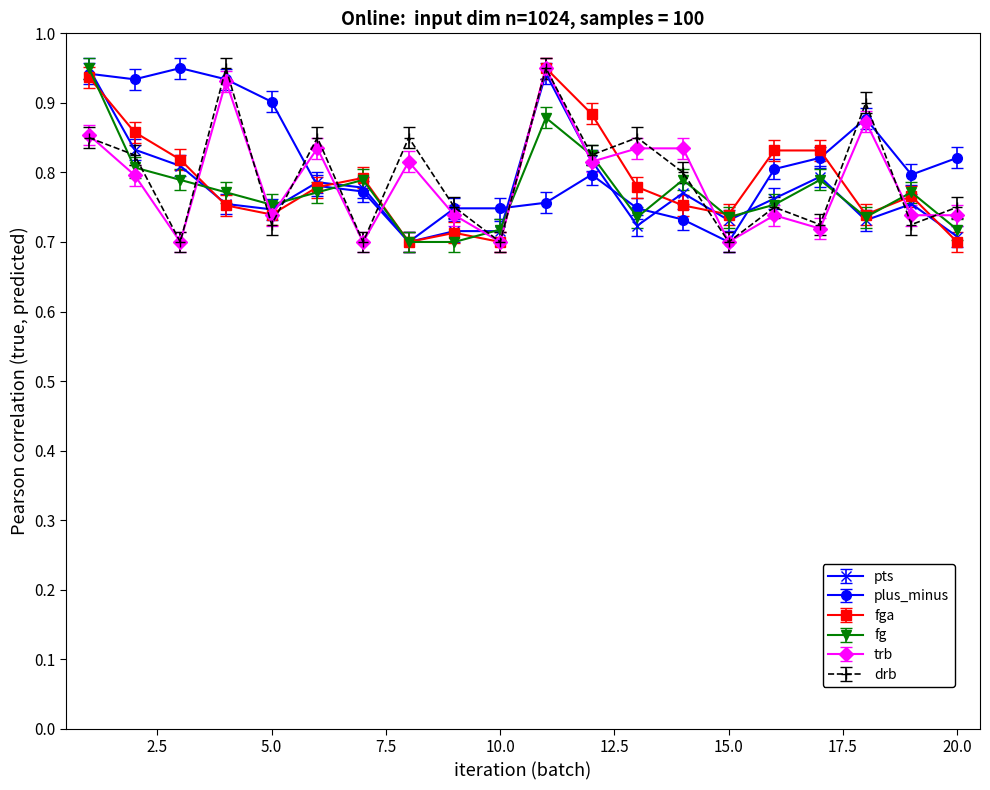

True or false: fga has more than 2 points higher than both neighbors.

True